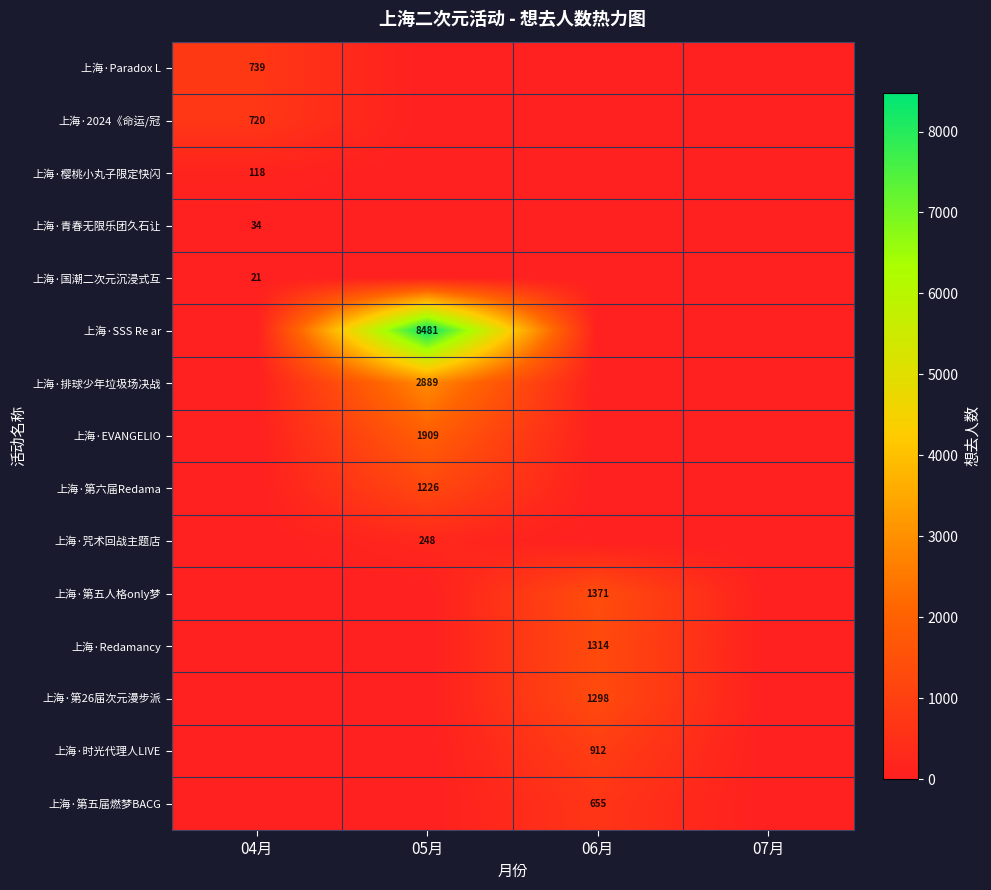

Reading right to left, transcribe all the data shown in this chart.

row_0: 07月=0	06月=0	05月=0	04月=739
row_1: 07月=0	06月=0	05月=0	04月=720
row_2: 07月=0	06月=0	05月=0	04月=118
row_3: 07月=0	06月=0	05月=0	04月=34
row_4: 07月=0	06月=0	05月=0	04月=21
row_5: 07月=0	06月=0	05月=8481	04月=0
row_6: 07月=0	06月=0	05月=2889	04月=0
row_7: 07月=0	06月=0	05月=1909	04月=0
row_8: 07月=0	06月=0	05月=1226	04月=0
row_9: 07月=0	06月=0	05月=248	04月=0
row_10: 07月=0	06月=1371	05月=0	04月=0
row_11: 07月=0	06月=1314	05月=0	04月=0
row_12: 07月=0	06月=1298	05月=0	04月=0
row_13: 07月=0	06月=912	05月=0	04月=0
row_14: 07月=0	06月=655	05月=0	04月=0